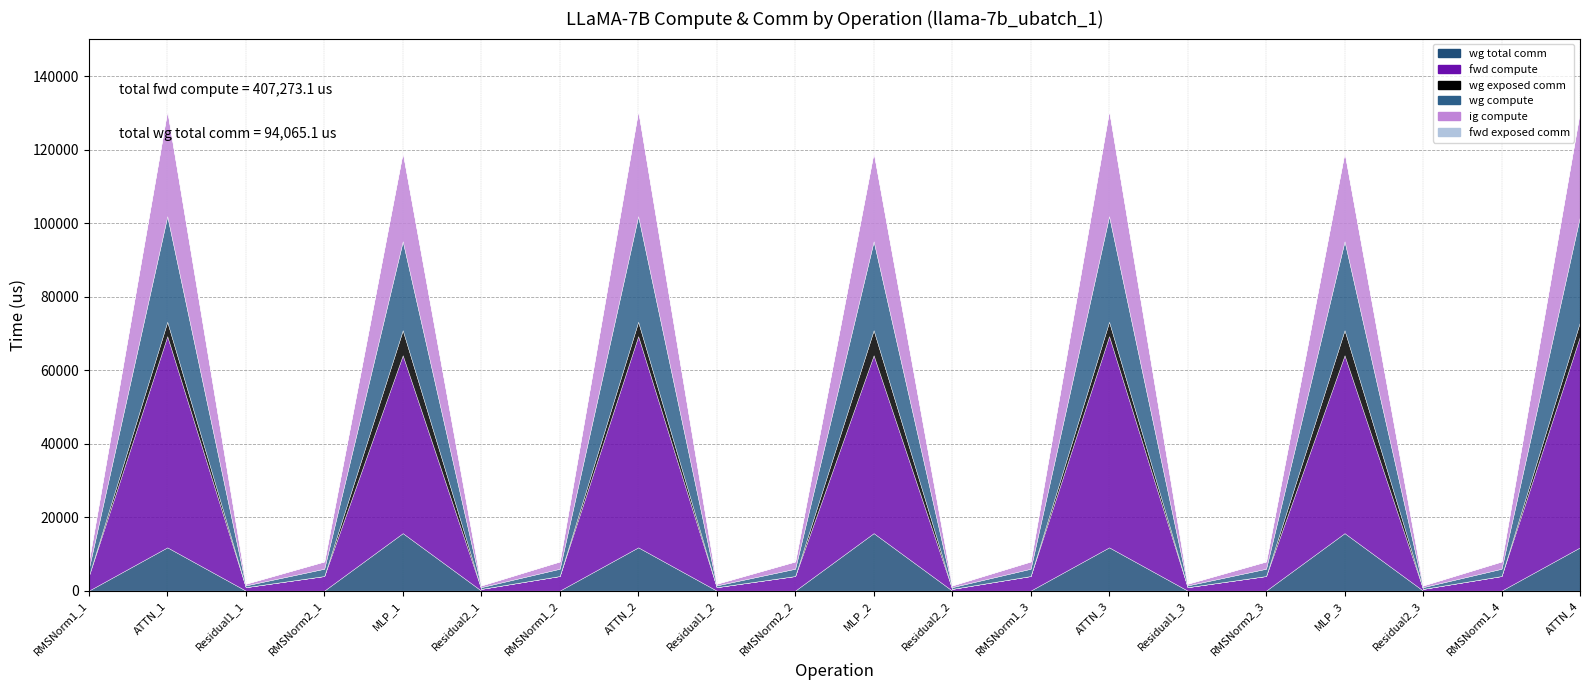

The value of wg exposed comm at RMSNorm2_1 is 0.0. True or false?

True